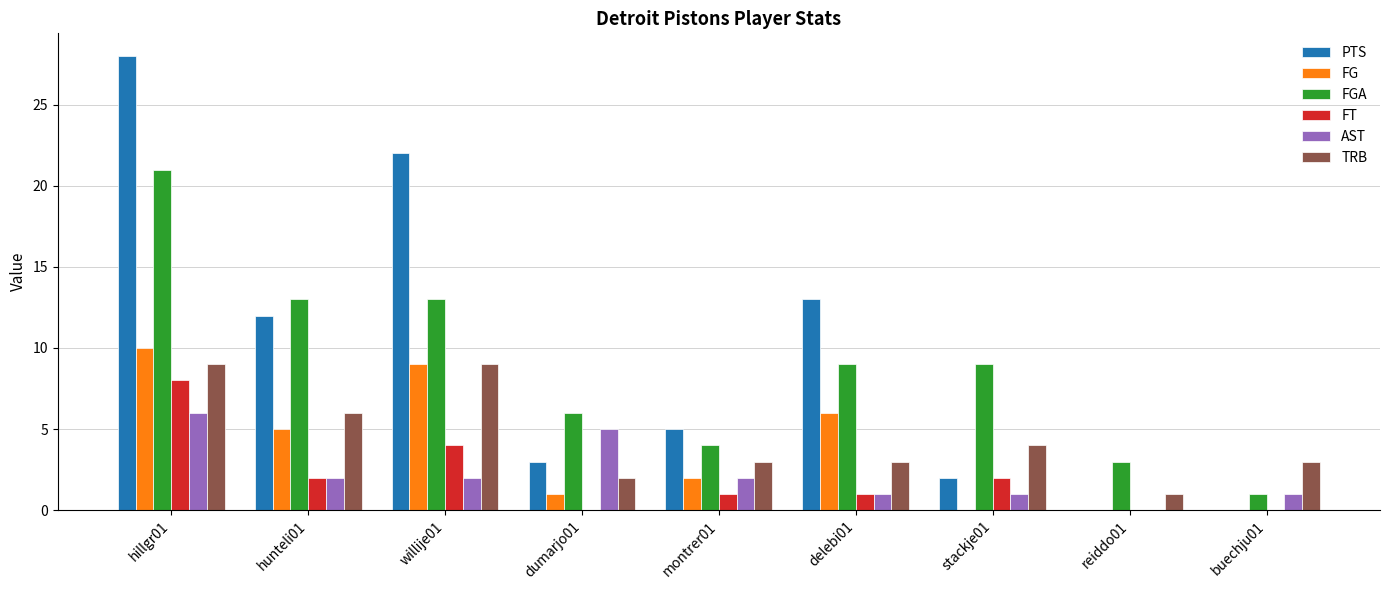

What value does the FT series have at delebi01?

1